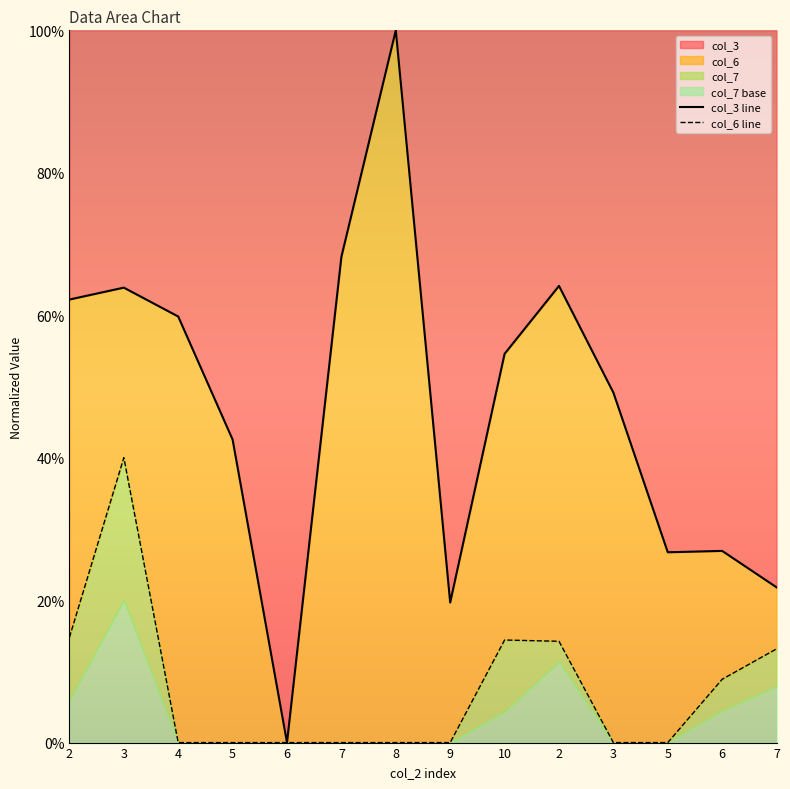

At which category does col_3 line reach its first local valley?

6